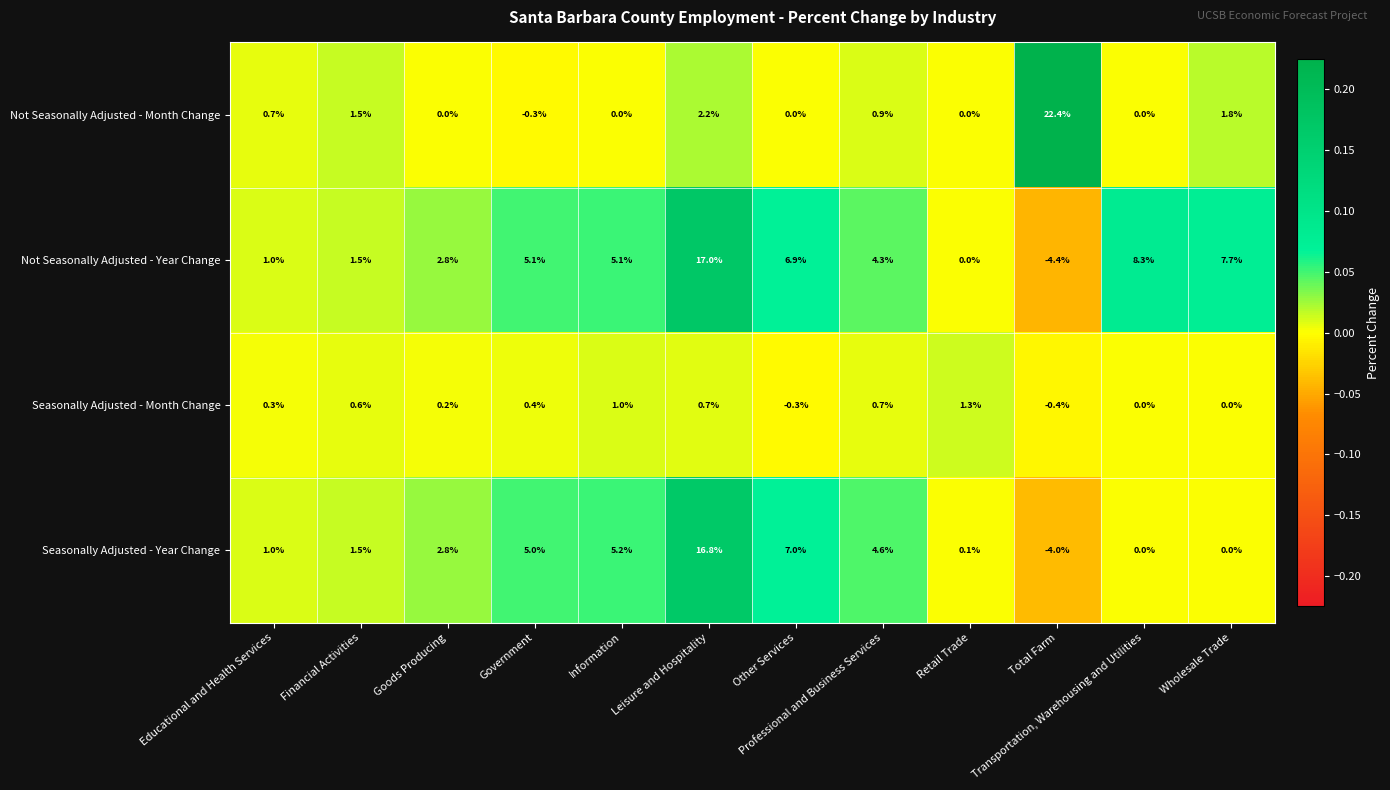

The Not Seasonally Adjusted - Year Change series shows 24.5 at Leisure and Hospitality. True or false?

False